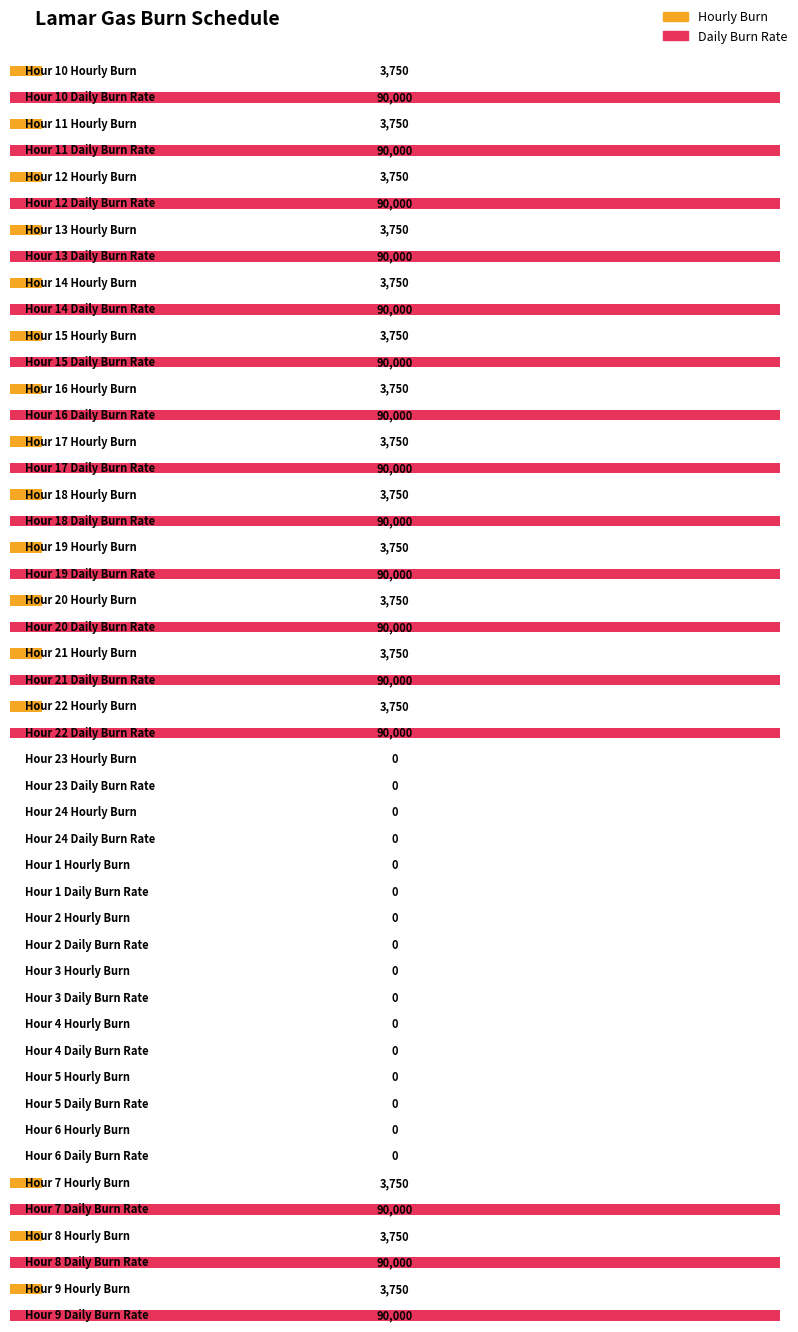

What is the label of the 2nd bar from the right?

8